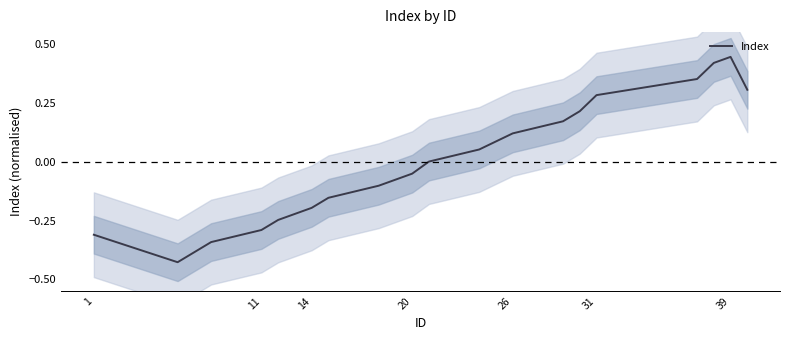

What is the minimum value shown in the chart?

-0.4